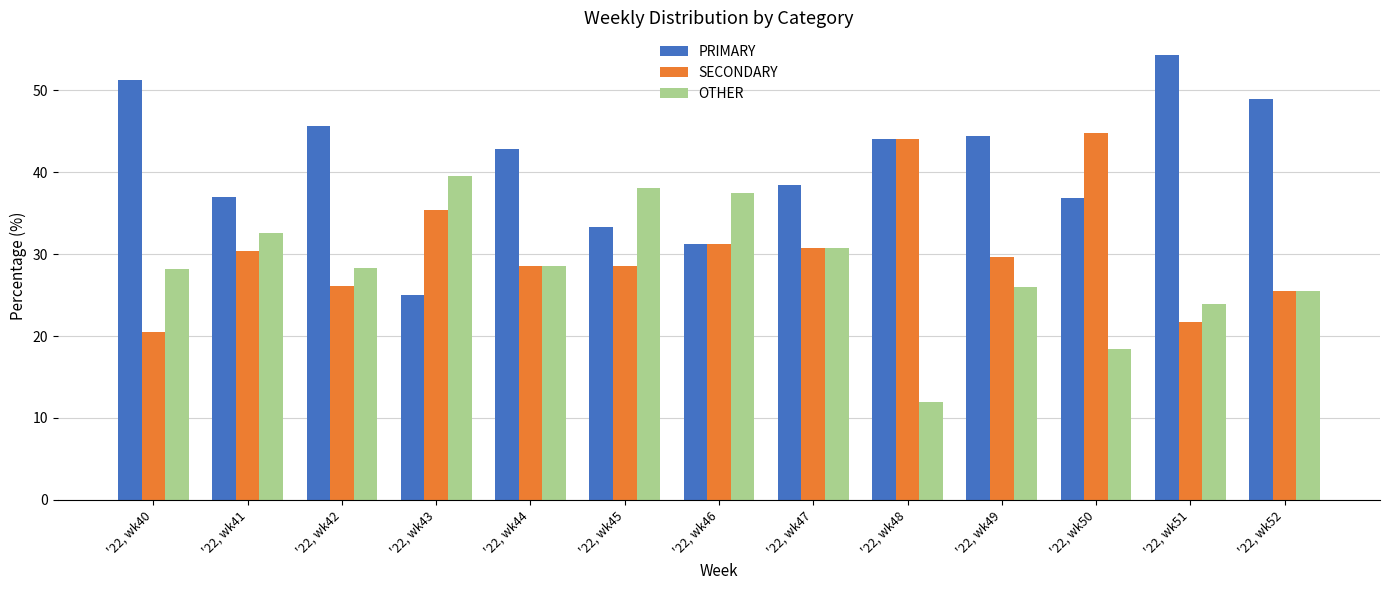

True or false: SECONDARY has a value of 21.7 at '22, wk51.

True